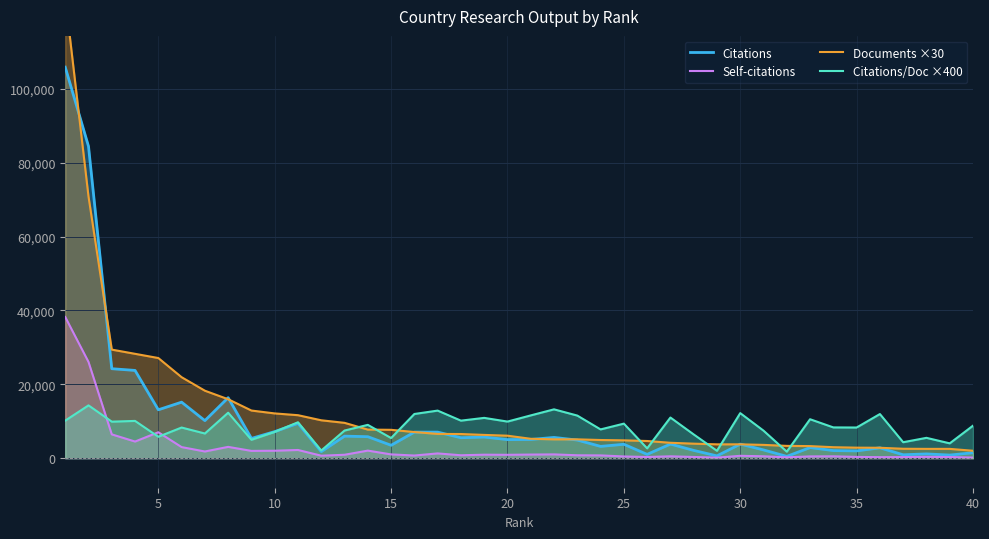

Reading left to right, extract all data points from this chart.

Citations: 105881.0	84453.0	24228.0	23764.0	13105.0	15170.0	10170.0	16376.0	5352.0	7194.0	9437.0	1771.0	5969.0	5819.0	3493.0	7061.0	7055.0	5540.0	5728.0	5030.0	5068.0	5621.0	4902.0	3193.0	3766.0	1030.0	3824.0	2107.0	624.0	3813.0	2235.0	489.0	2873.0	2062.0	1972.0	2808.0	919.0	1157.0	843.0	1474.0
Self-citations: 38232.0	26062.0	6445.0	4504.0	7019.0	3002.0	1811.0	3061.0	1973.0	2015.0	2220.0	675.0	925.0	2050.0	1024.0	719.0	1289.0	790.0	943.0	911.0	977.0	1024.0	785.0	751.0	467.0	320.0	507.0	327.0	145.0	642.0	511.0	229.0	482.0	505.0	344.0	277.0	294.0	355.0	312.0	169.0
Documents ×30: 124890.0	70860.0	29400.0	28260.0	27120.0	21930.0	18270.0	15960.0	12900.0	12120.0	11640.0	10260.0	9570.0	7740.0	7680.0	7080.0	6570.0	6540.0	6300.0	6090.0	5250.0	5100.0	5100.0	4920.0	4830.0	4650.0	4170.0	3930.0	3750.0	3750.0	3600.0	3330.0	3270.0	2970.0	2850.0	2820.0	2550.0	2520.0	2520.0	2010.0
Citations/Doc ×400: 10172.0	14300.0	9888.0	10092.0	5800.0	8300.0	6680.0	12312.0	4980.0	7124.0	9728.0	2072.0	7484.0	9020.0	5456.0	11968.0	12884.0	10164.0	10912.0	9912.0	11584.0	13224.0	11536.0	7788.0	9356.0	2660.0	11004.0	6432.0	1996.0	12200.0	7452.0	1764.0	10544.0	8332.0	8304.0	11948.0	4324.0	5508.0	4016.0	8800.0